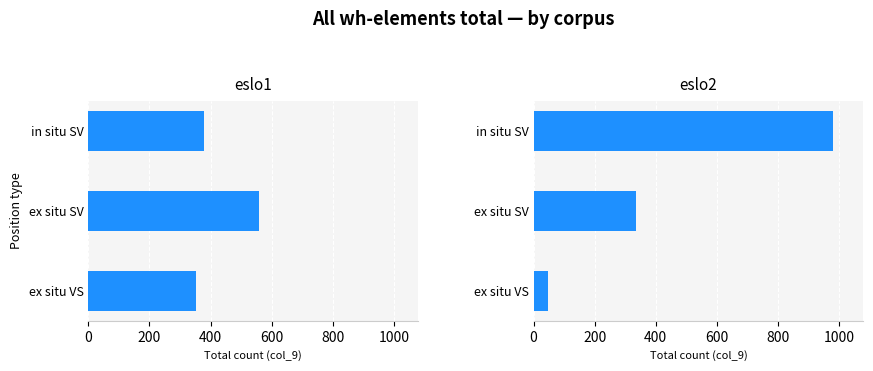

Which series has the largest total across all categories?

eslo2